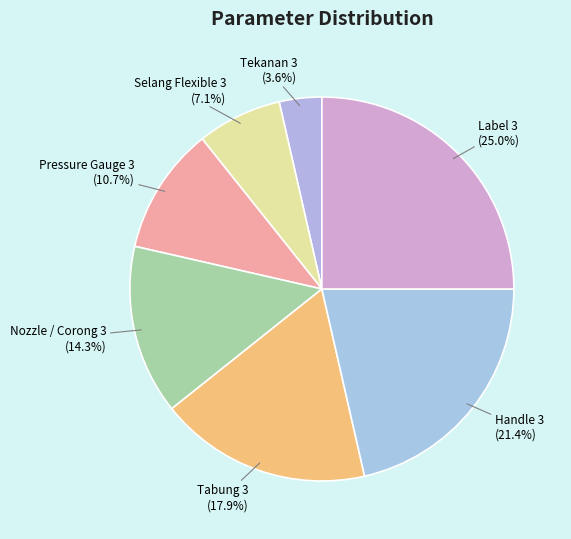

Which has a higher value, Tekanan 3 or Selang Flexible 3?

Selang Flexible 3